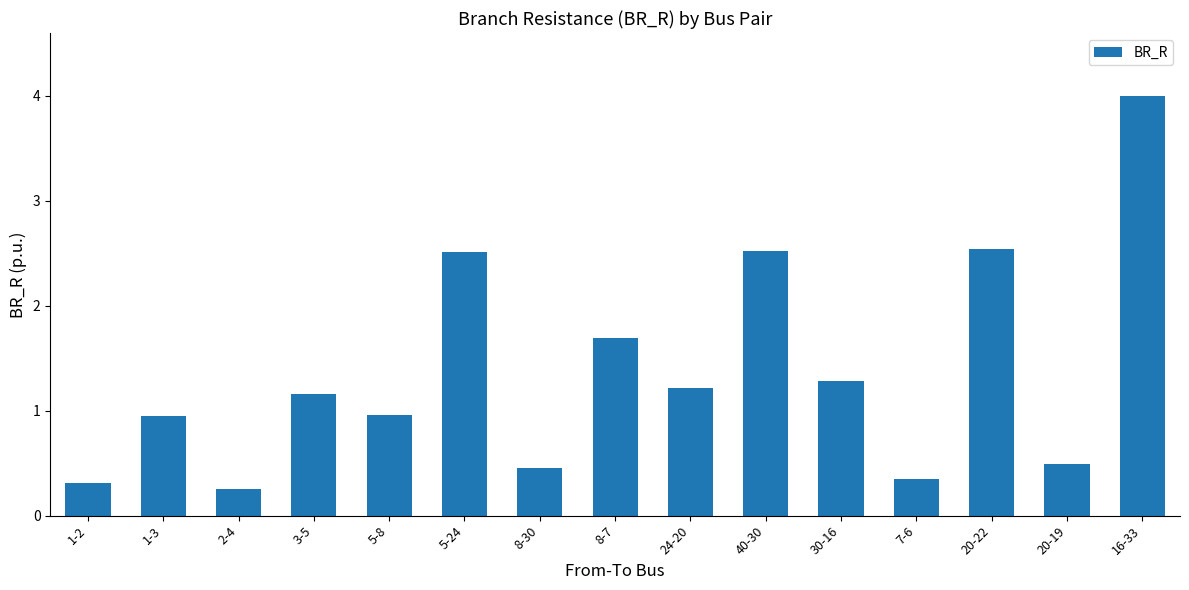

What is the change in value from 20-22 to 20-19?

-2.0